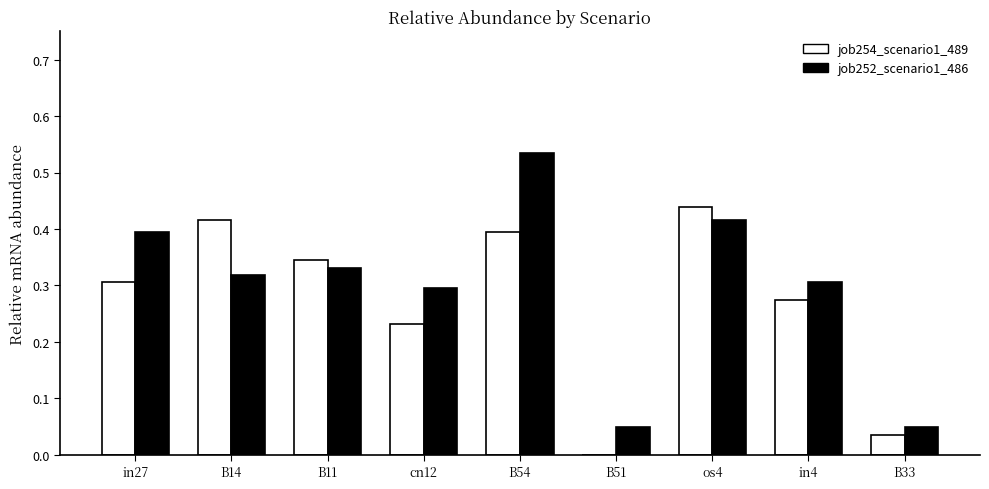

Which series has the largest total across all categories?

job252_scenario1_486